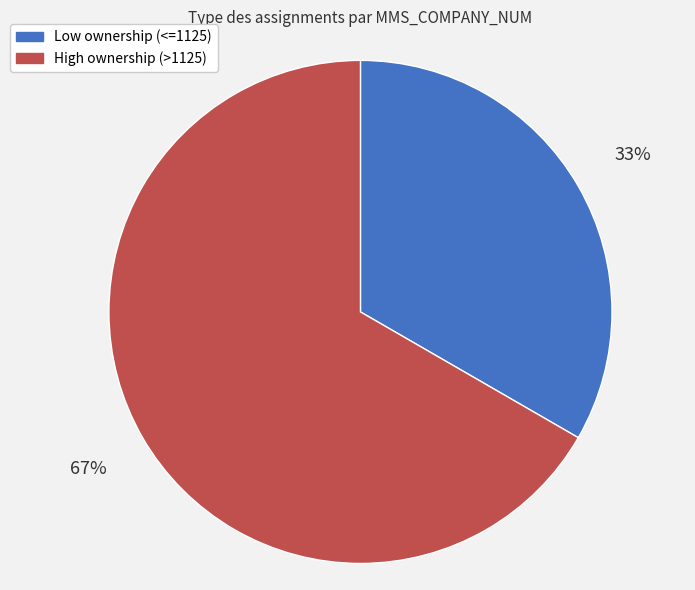

How many slices are in this pie chart?

2